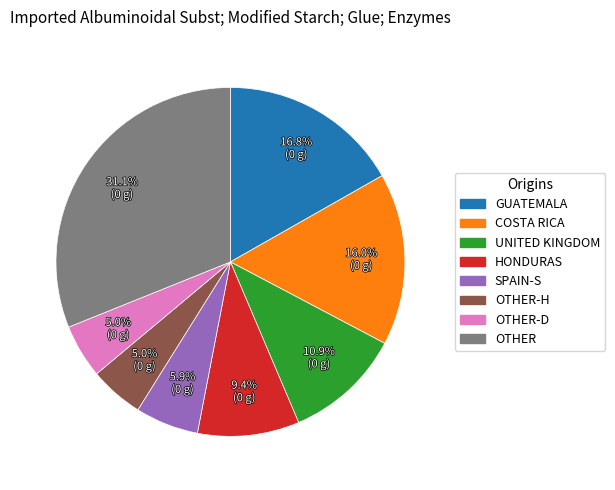

Which slice is the largest?

OTHER